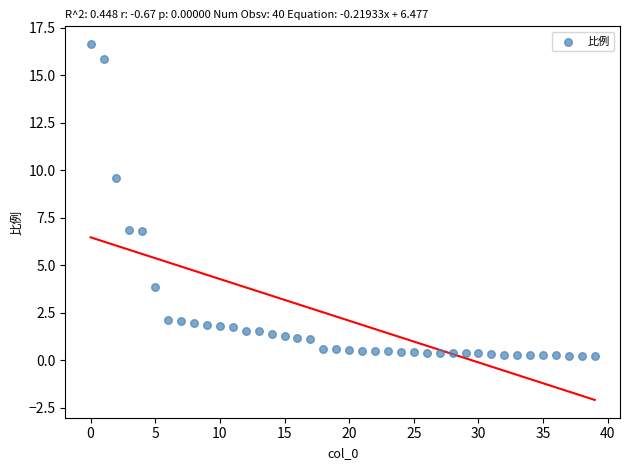

How many data points are displayed?

40